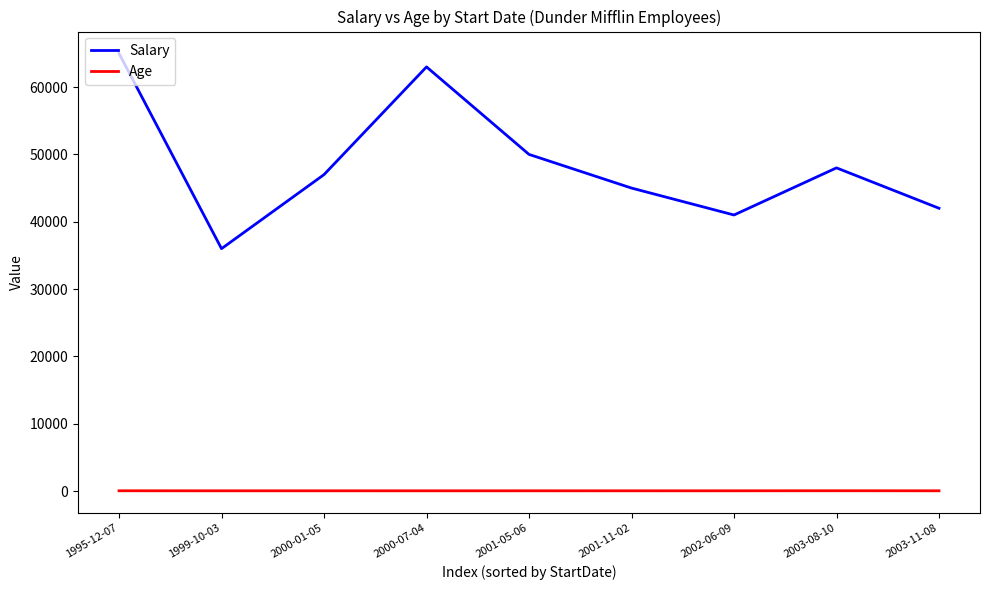

What is the maximum value for Salary?

65000